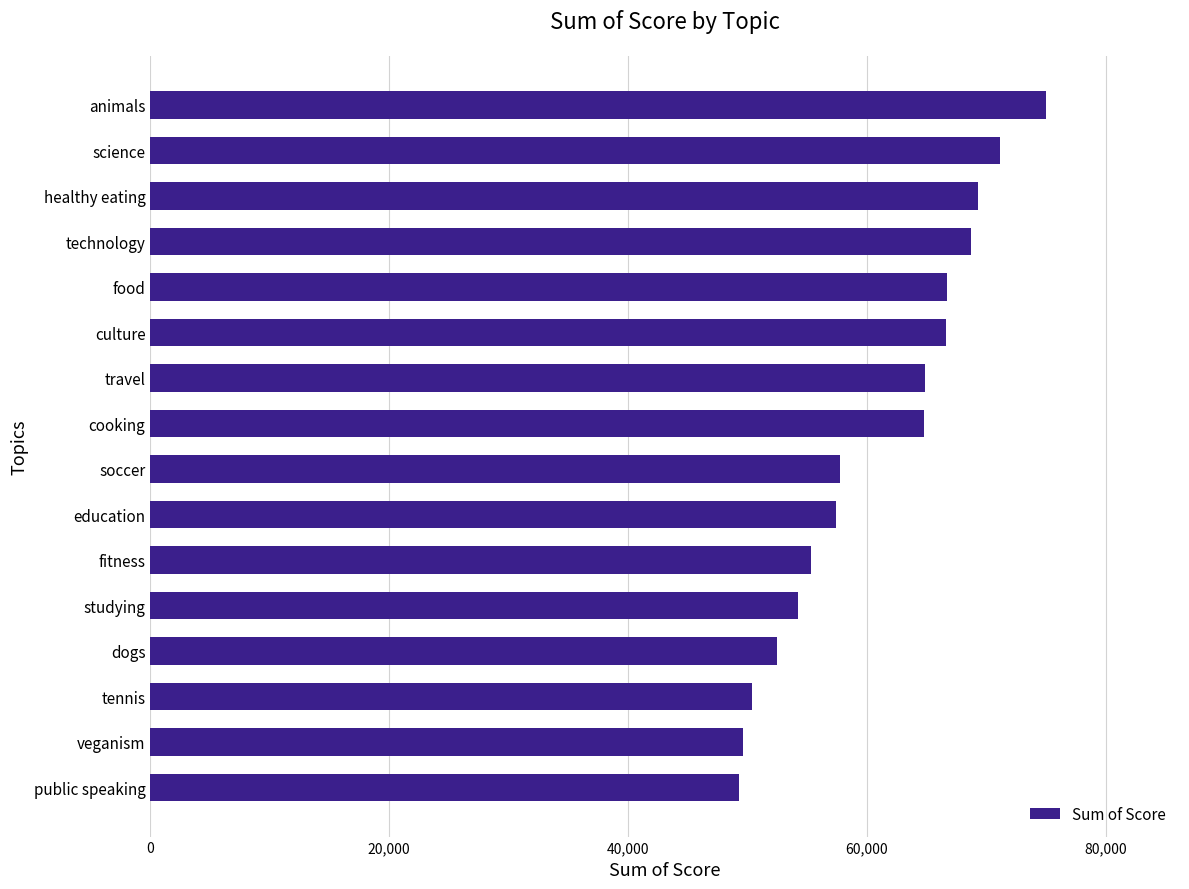

What is the minimum value shown in the chart?

49264